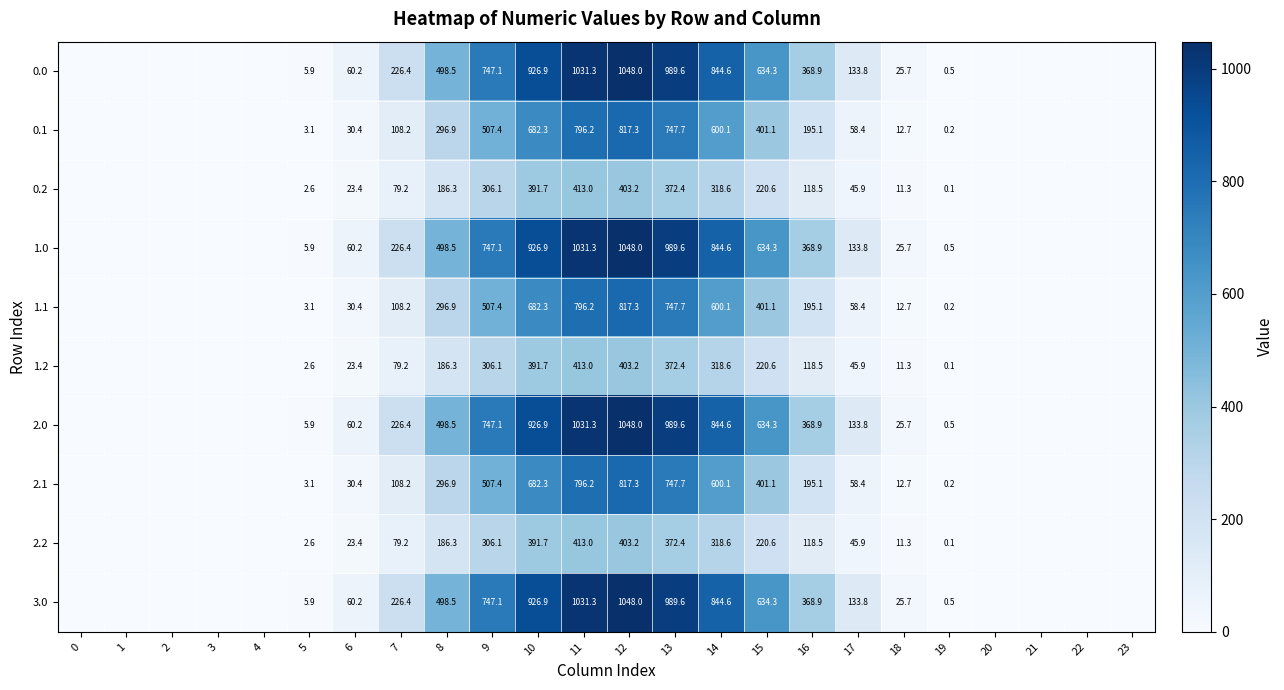

What is the total value across all series at 9?

5428.9